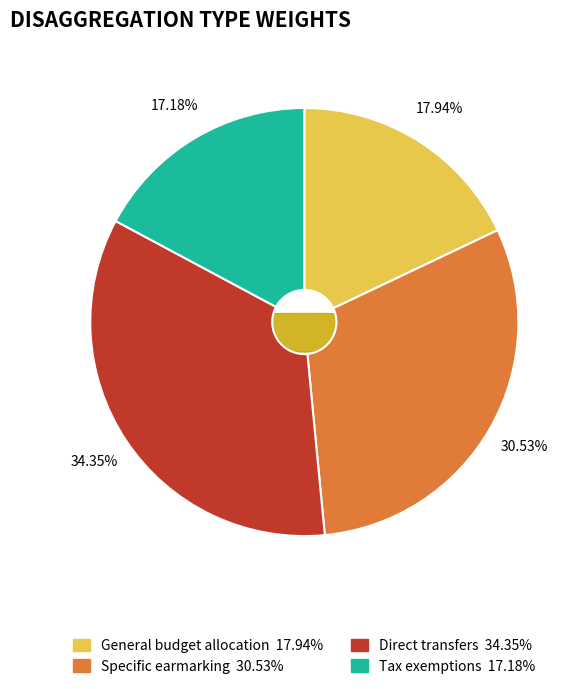

To the nearest percent, what is the combined percentage of General budget allocation and Specific earmarking?

48%